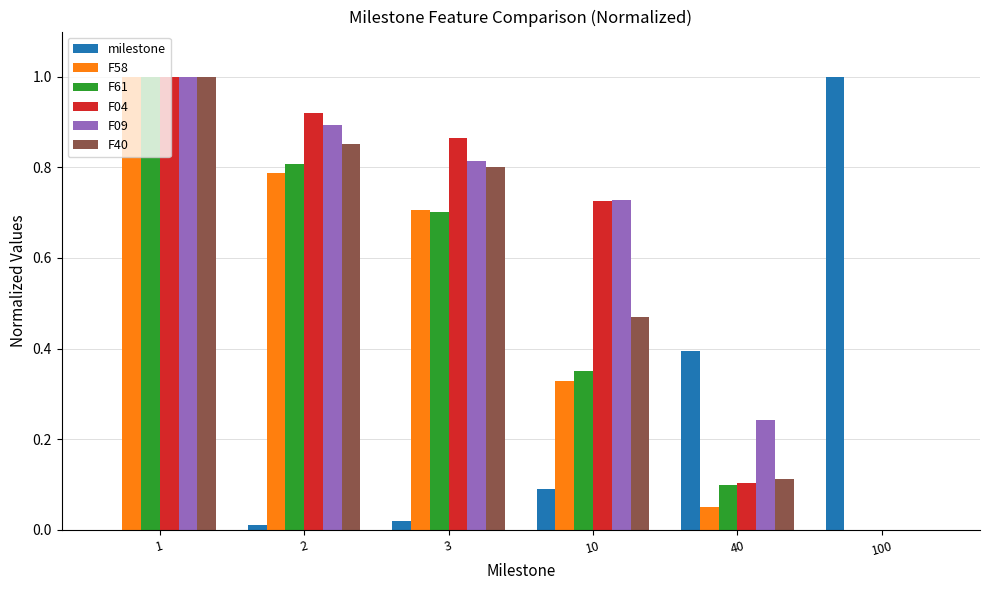

What are all the series names shown in the legend?

milestone, F58, F61, F04, F09, F40